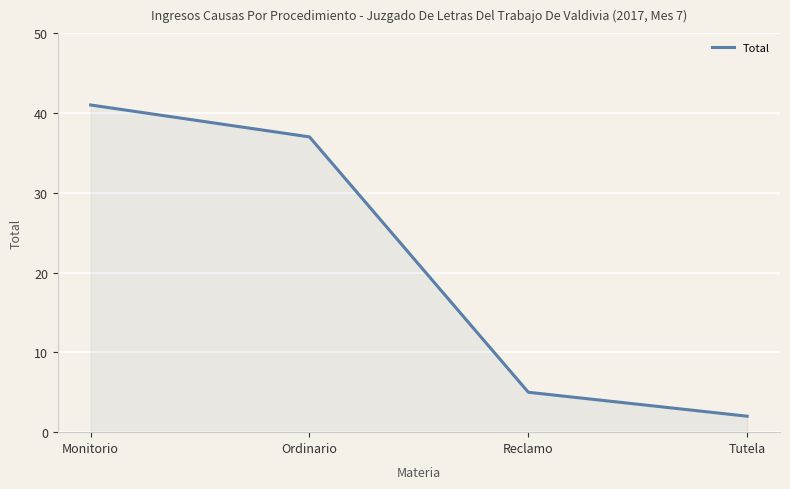

Rank the categories by value from lowest to highest.

Tutela, Reclamo, Ordinario, Monitorio